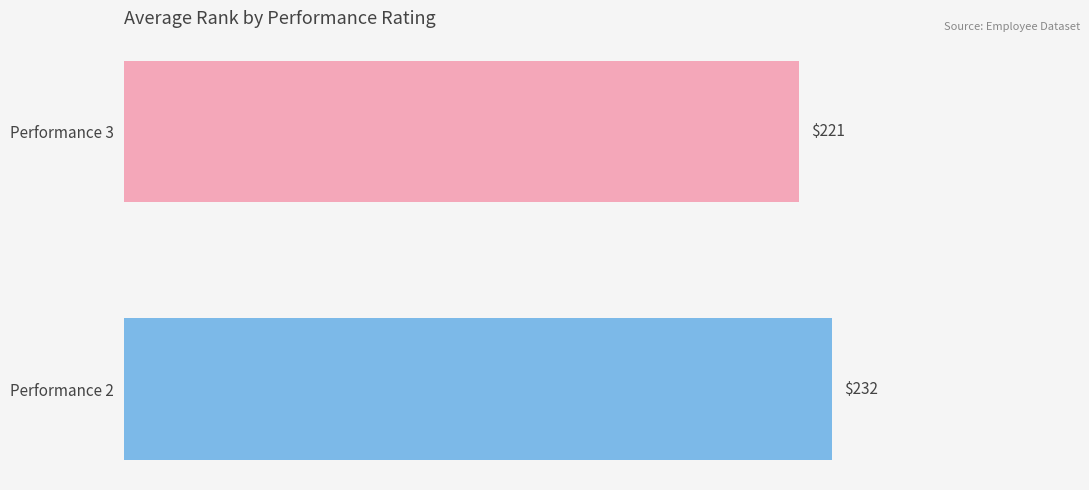

True or false: the data shows 139.8 at Performance 2.

False